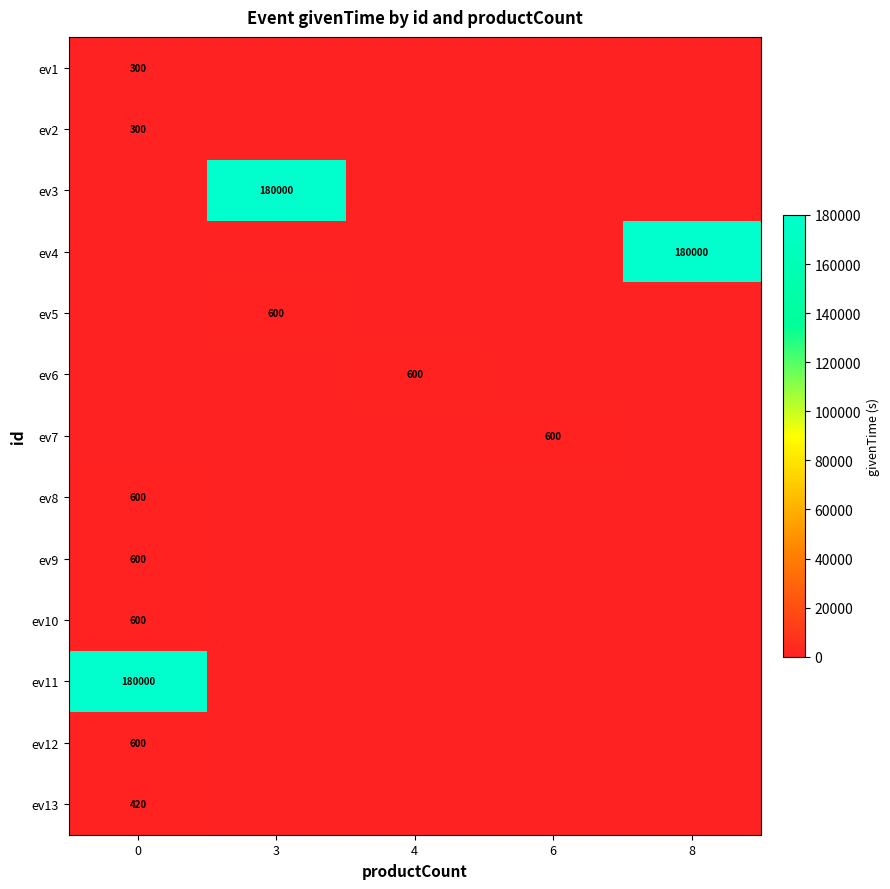

The value of ev10 at 0 is 600. True or false?

True